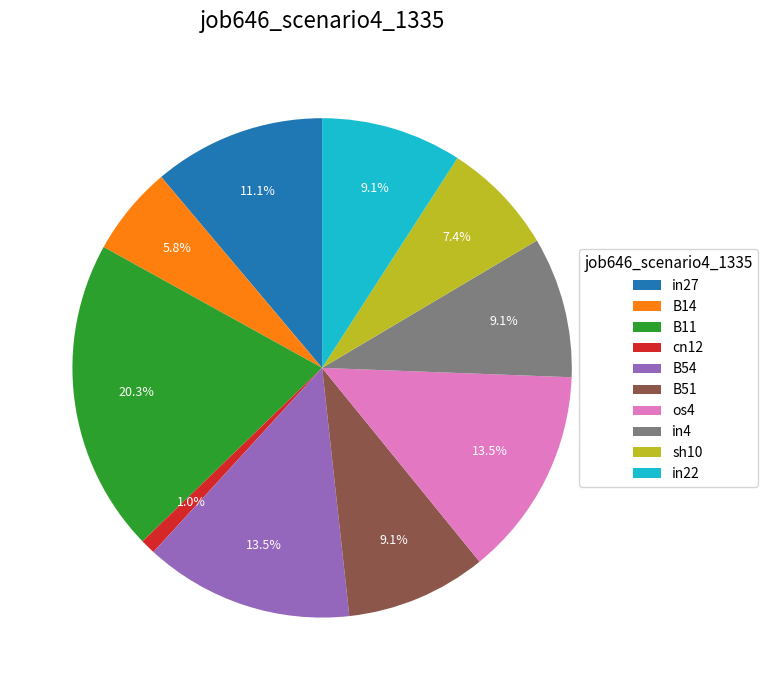

What percentage is the B51 slice, to the nearest percent?

9%